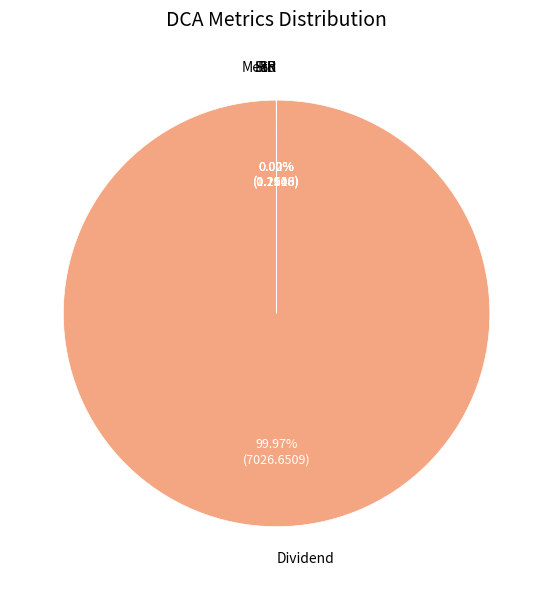

Which slice is the largest?

Dividend